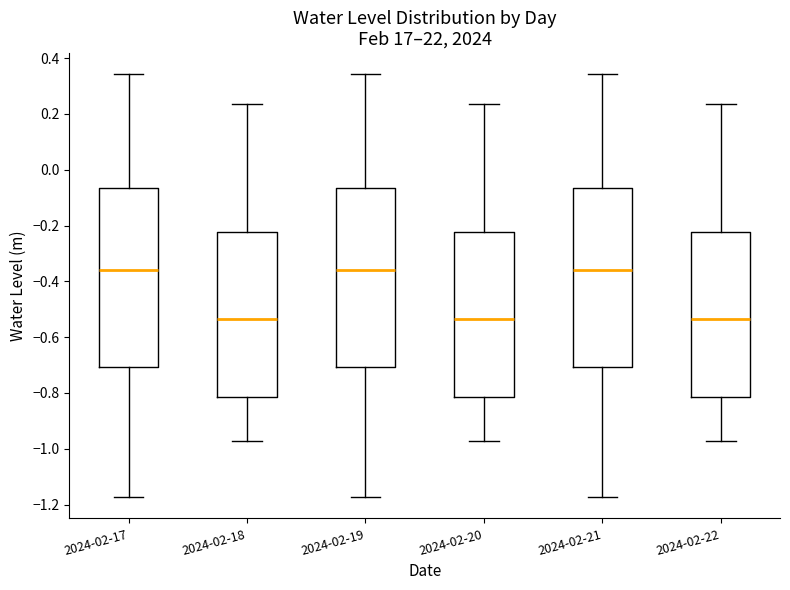

Reading left to right, transcribe this box plot: for each box, give where its median line is, the range the box spans, and where its two whiskers end, as read against the y-axis. The values are not printed on the chart, so give them approximately, as read against the axis.

2024-02-17: median -0.36, box -0.70 to -0.06, whiskers -1.18 to 0.34
2024-02-18: median -0.54, box -0.82 to -0.22, whiskers -0.98 to 0.24
2024-02-19: median -0.36, box -0.70 to -0.06, whiskers -1.18 to 0.34
2024-02-20: median -0.54, box -0.82 to -0.22, whiskers -0.98 to 0.24
2024-02-21: median -0.36, box -0.70 to -0.06, whiskers -1.18 to 0.34
2024-02-22: median -0.54, box -0.82 to -0.22, whiskers -0.98 to 0.24